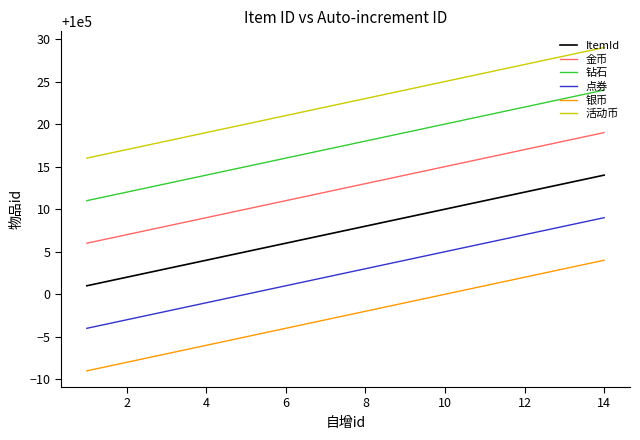

What is the lowest value of the 活动币 series?

100016